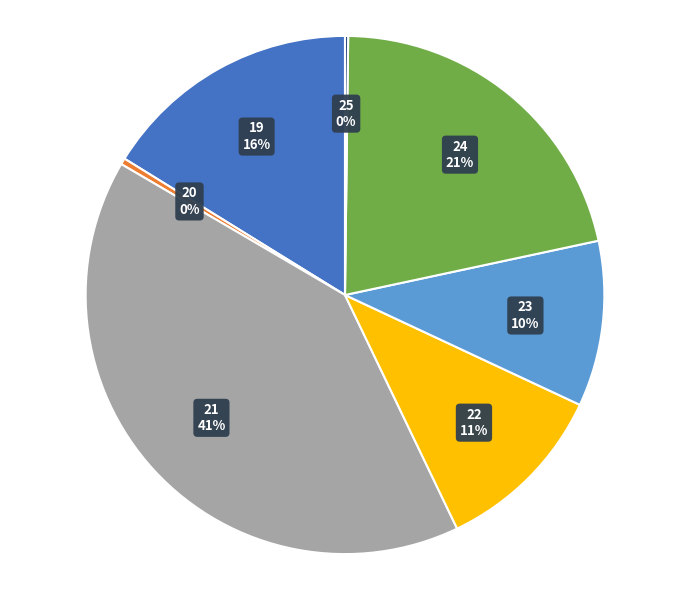

To the nearest percent, what portion does 22 represent?

11%